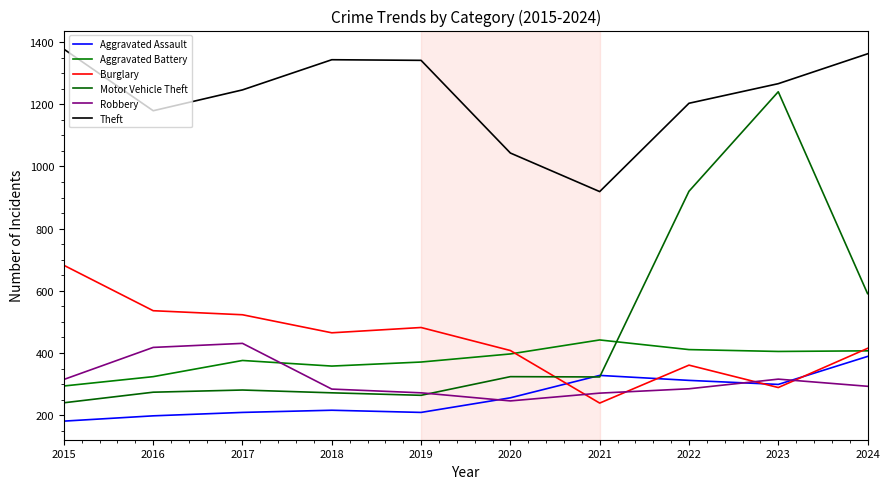

What is the average value of the Robbery series?

313